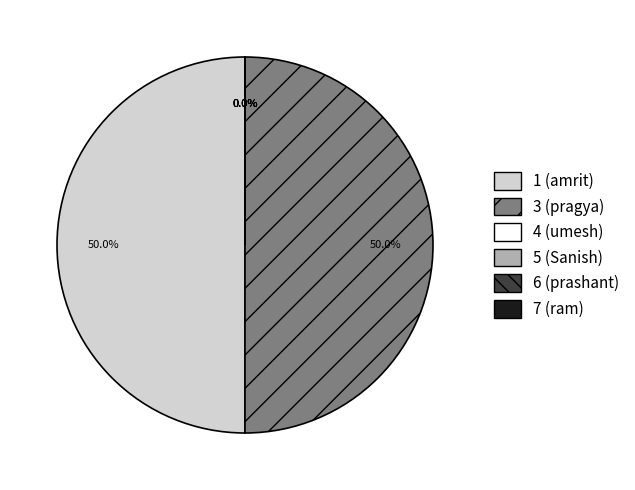

What is the total percentage of 3 (pragya) and 1 (amrit)?

100.0%